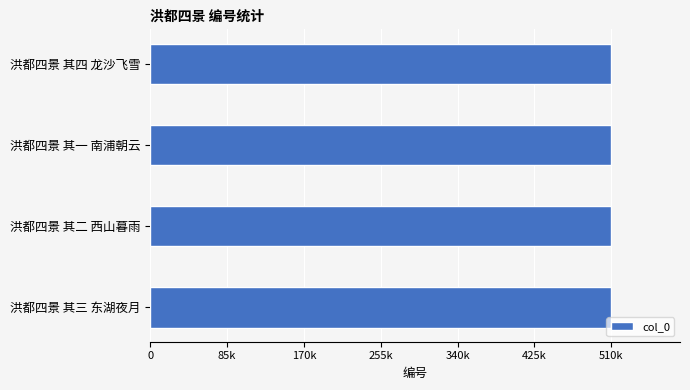

Does the chart contain any negative values?

No